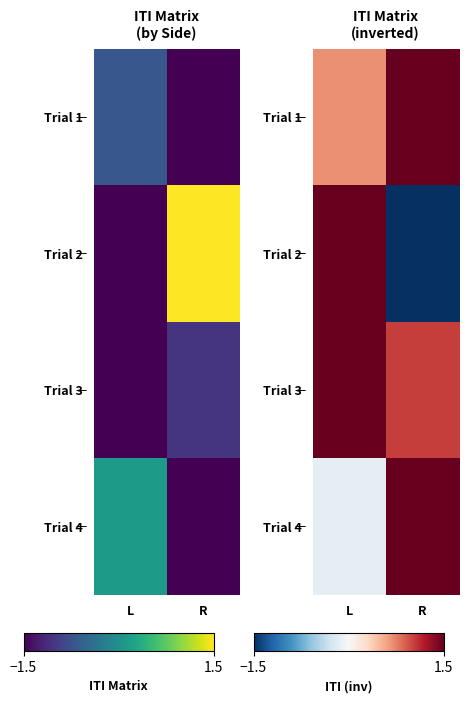

Which has a higher value, L or R?

R